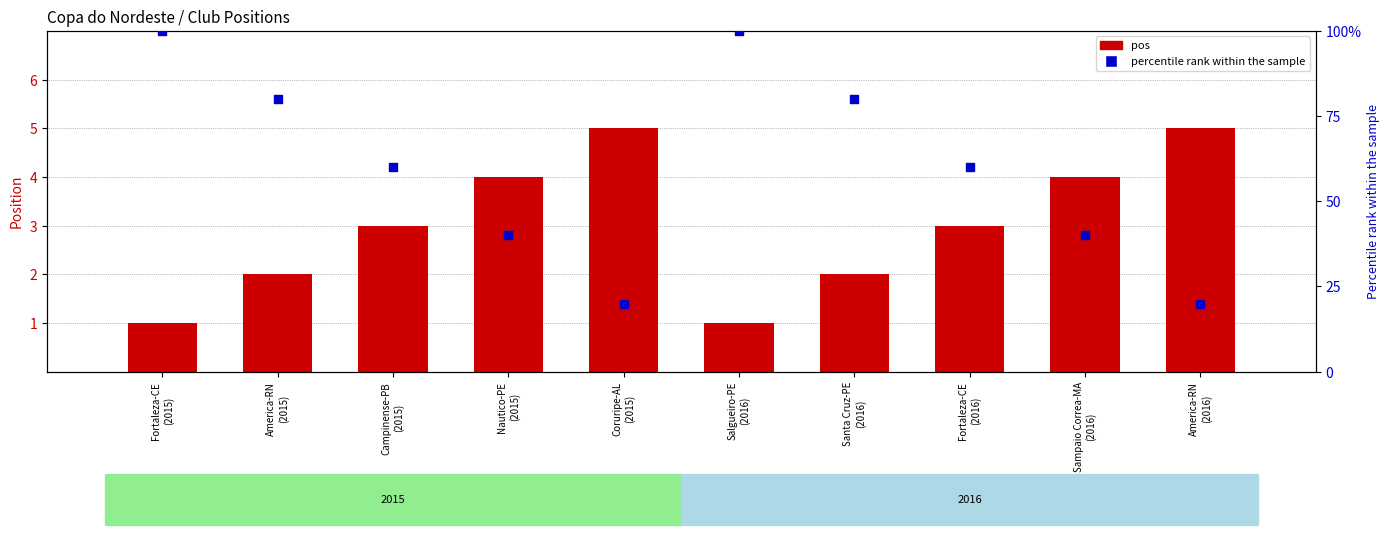

What is the total value across all series at America-RN
(2016)?

25